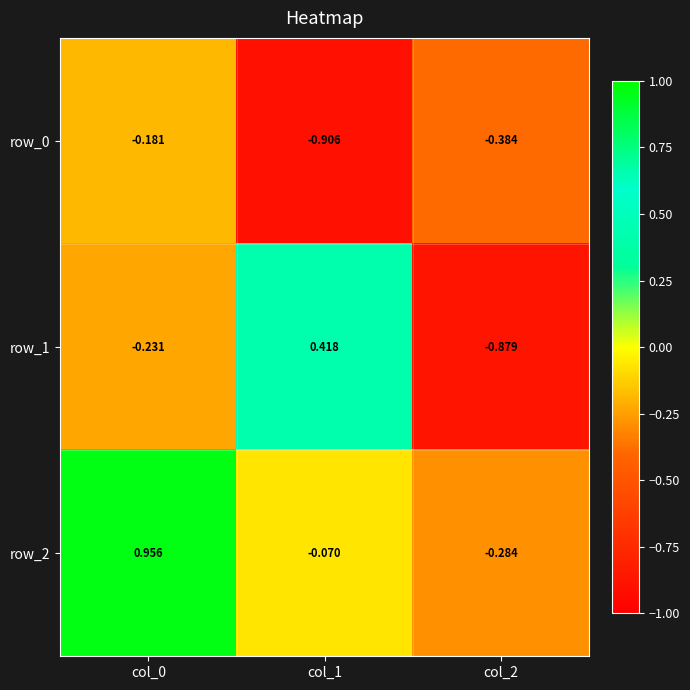

Is the value of row_0 at col_1 greater than the value of row_1 at col_2?

No